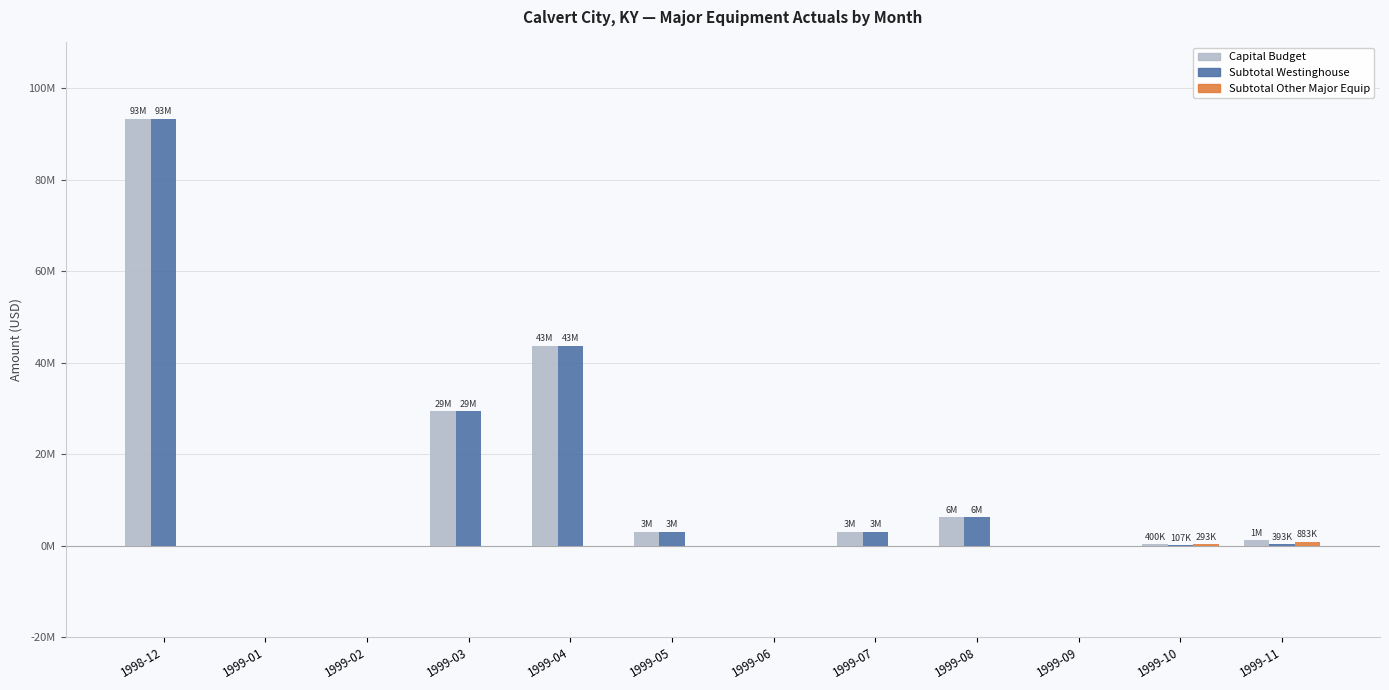

Does the chart contain stacked bars?

No